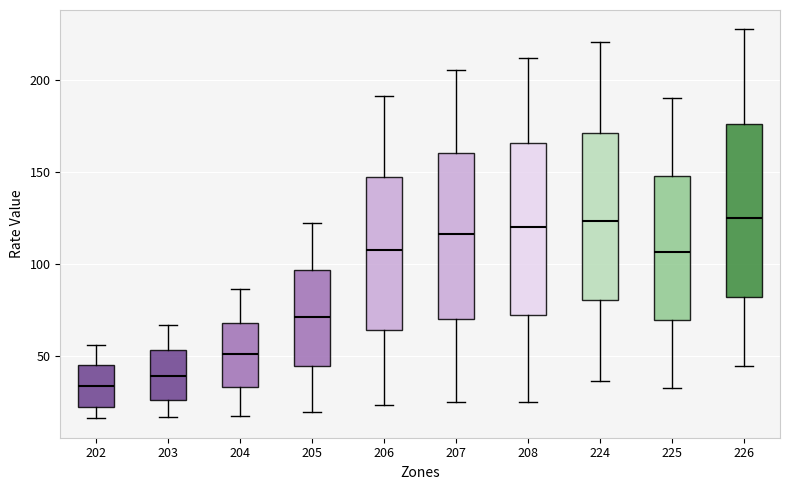

Where does the median line of the box at x = 206 sit on the y-axis? The values are not printed on the chart, so give them approximately, as read against the axis.

110